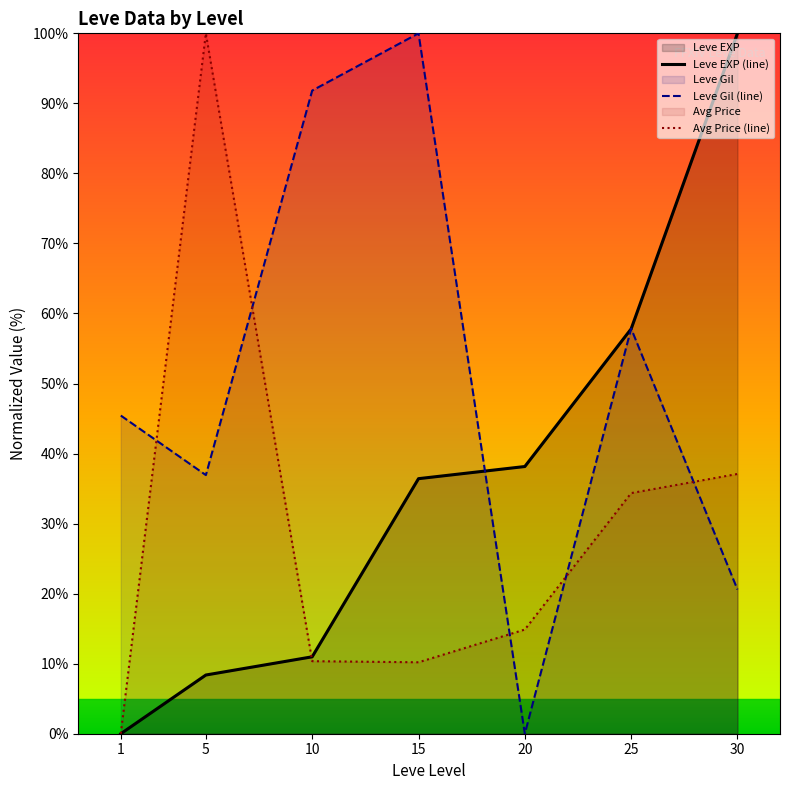

True or false: Leve EXP (line) has a value of 36.4 at 15.

True